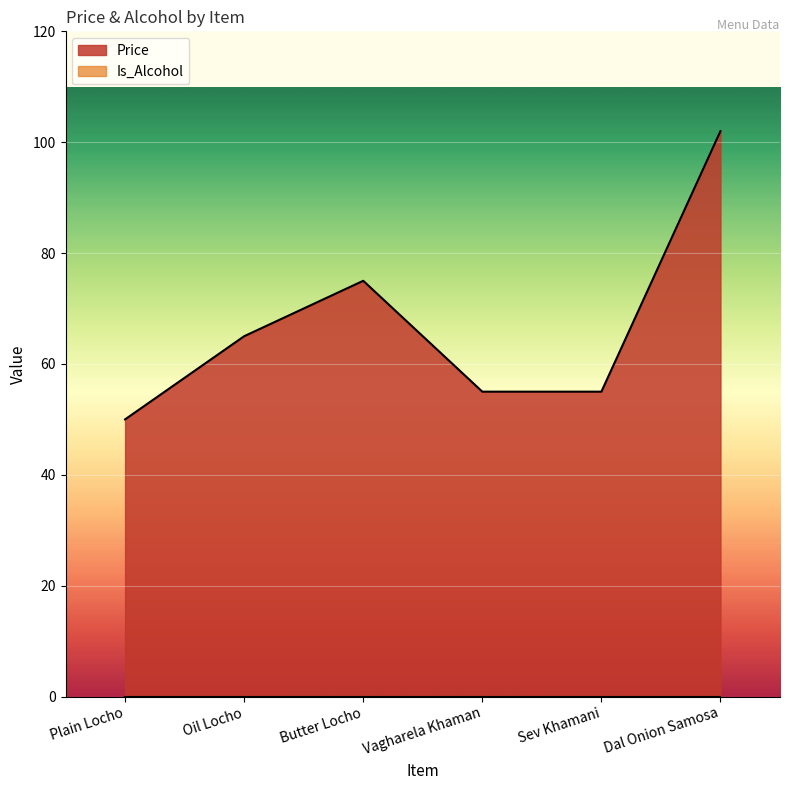

How many points are higher than both their immediate neighbors (excluding endpoints)?

1